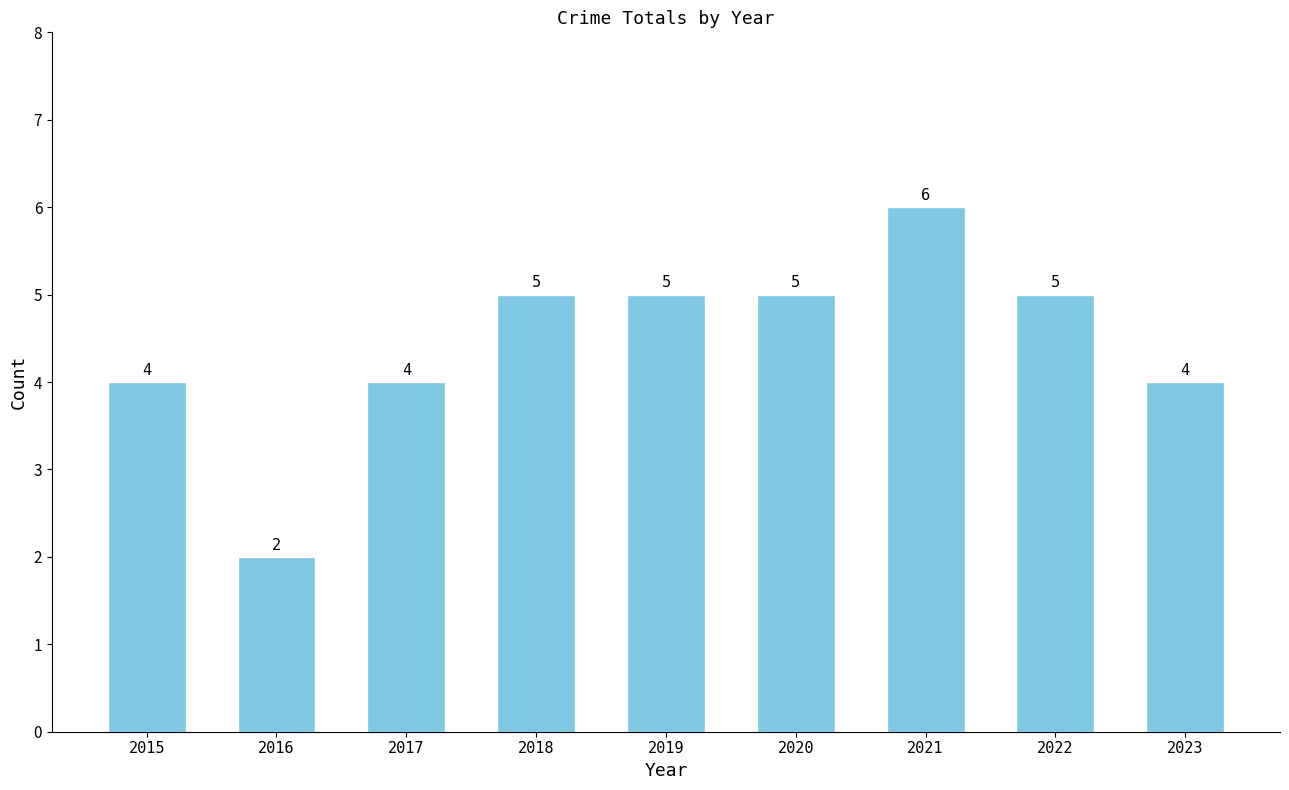

What is the difference between the maximum and minimum values?

4